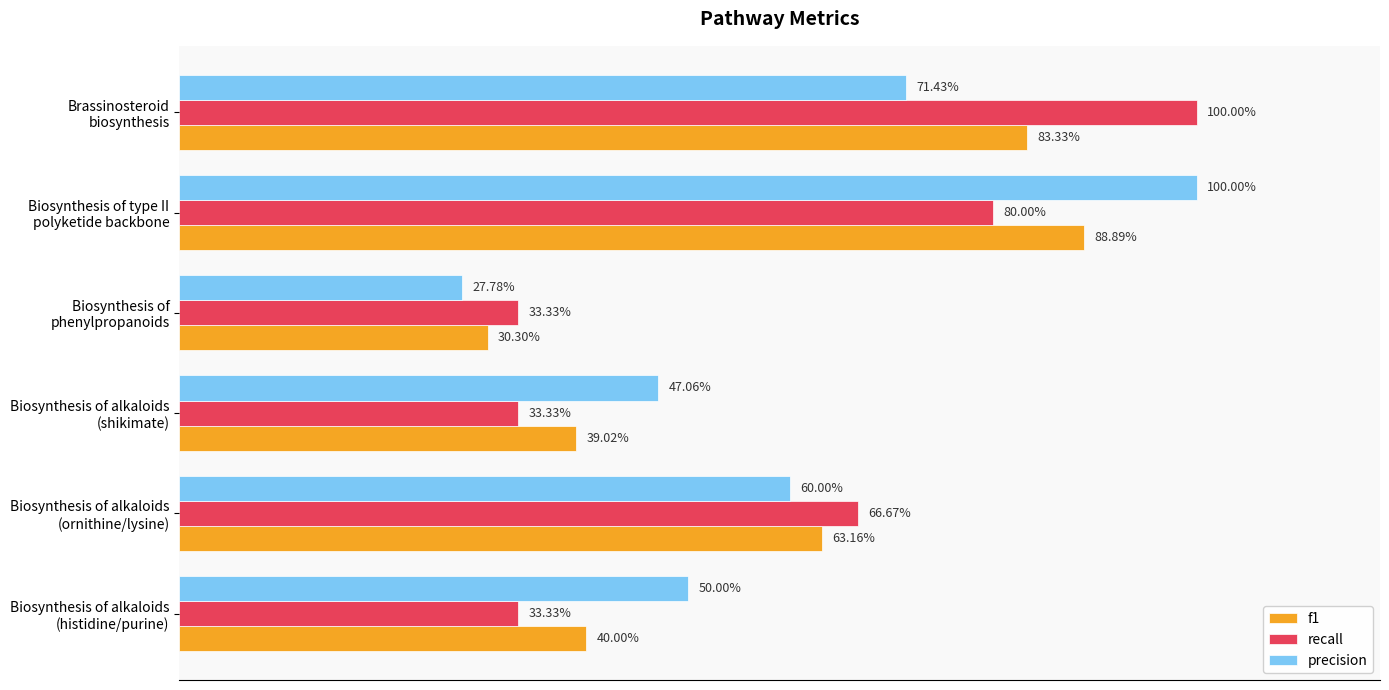

What is the lowest value of the f1 series?

0.3